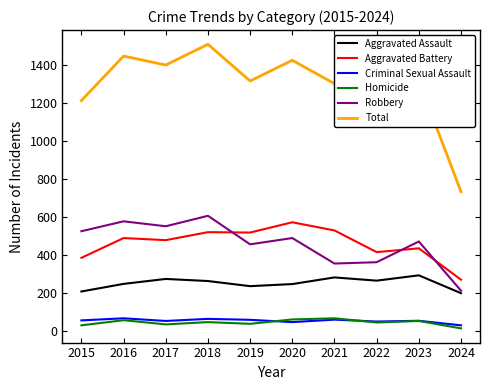

True or false: Aggravated Battery has a value of 574 at 2020.

True